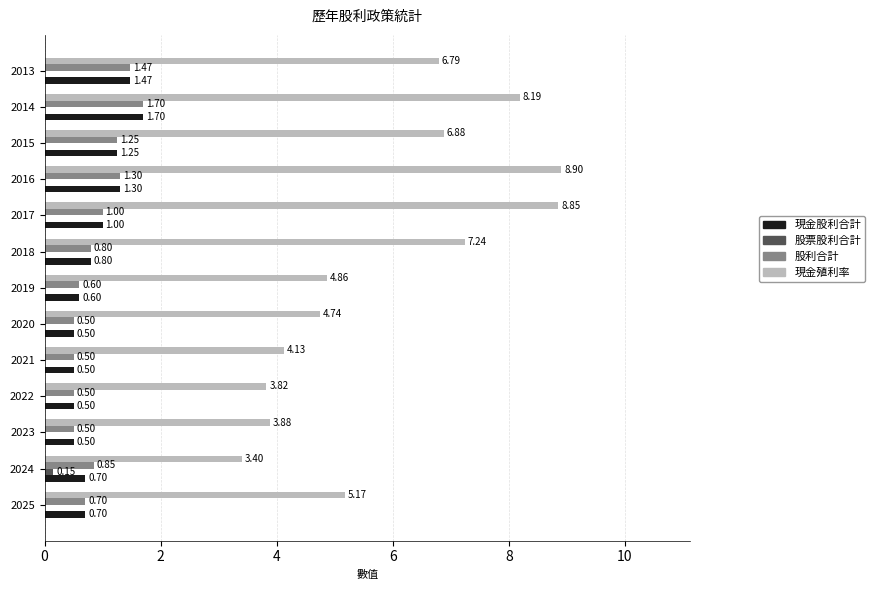

What is the sum of the 現金殖利率 values at 2025 and 2017?

14.0